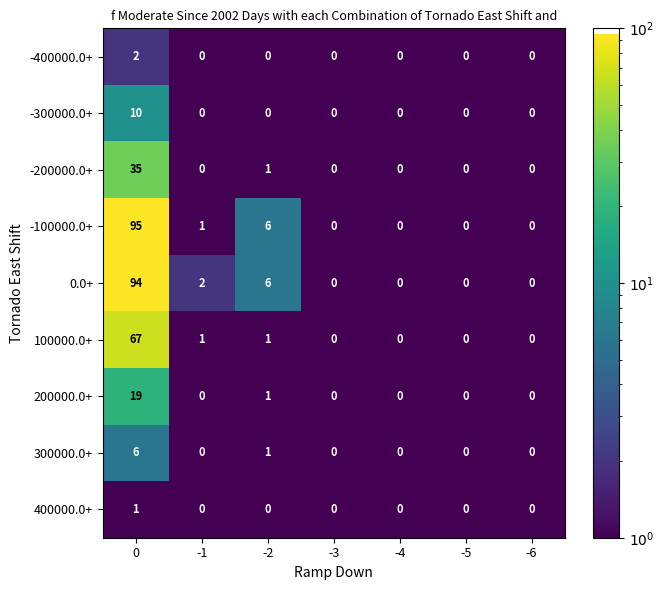

What is the smallest value displayed?

0